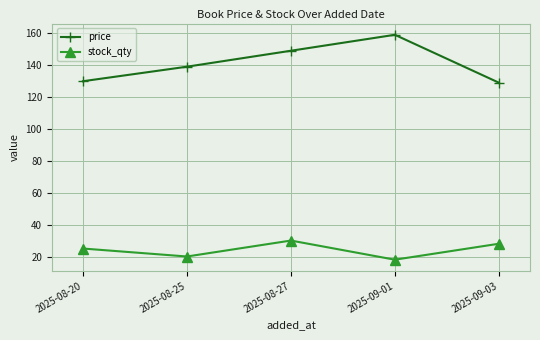

List the labels in order of stock_qty value, largest first.

2025-08-27, 2025-09-03, 2025-08-20, 2025-08-25, 2025-09-01